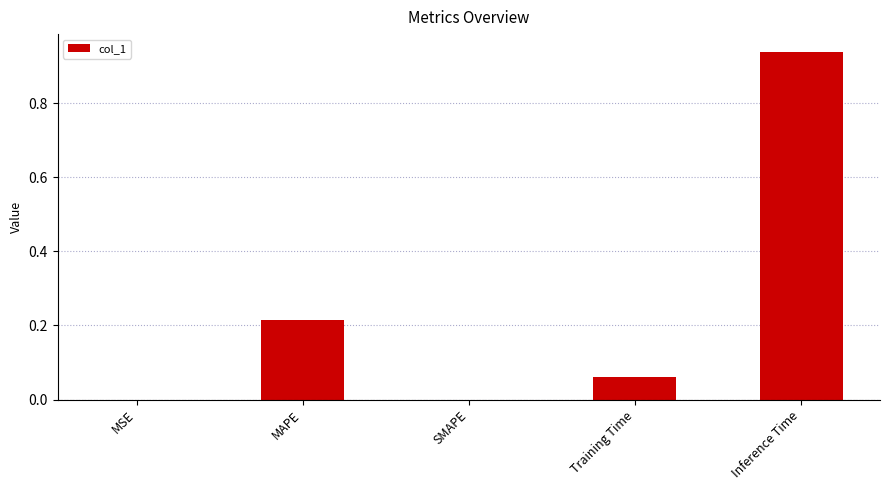

What is the change in value from SMAPE to Inference Time?

+0.9